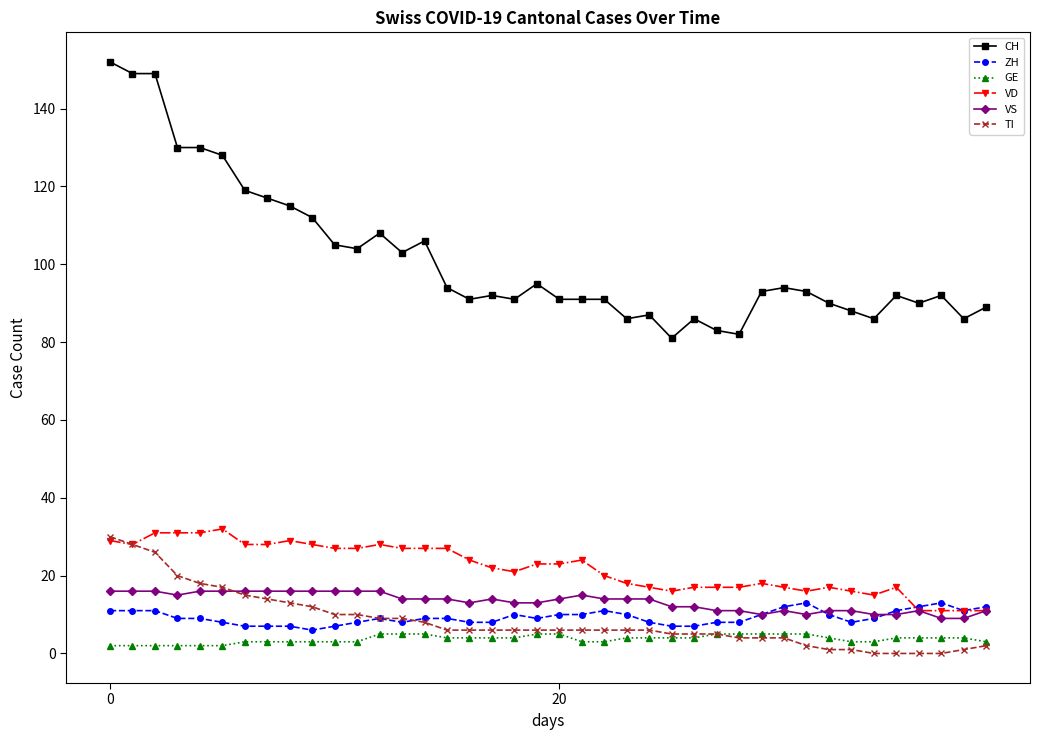

True or false: GE and ZH intersect in this chart.

False